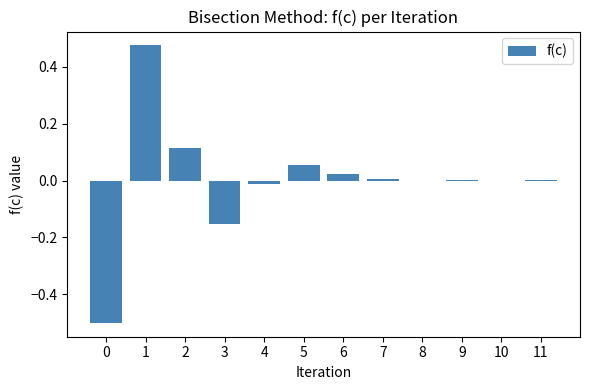

The value at 6 is 0.0. True or false?

True